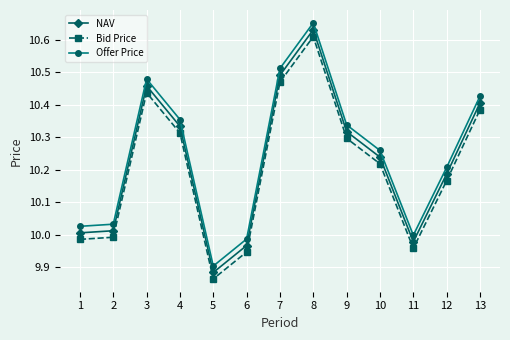

True or false: Offer Price has more than 0 points higher than both neighbors.

True